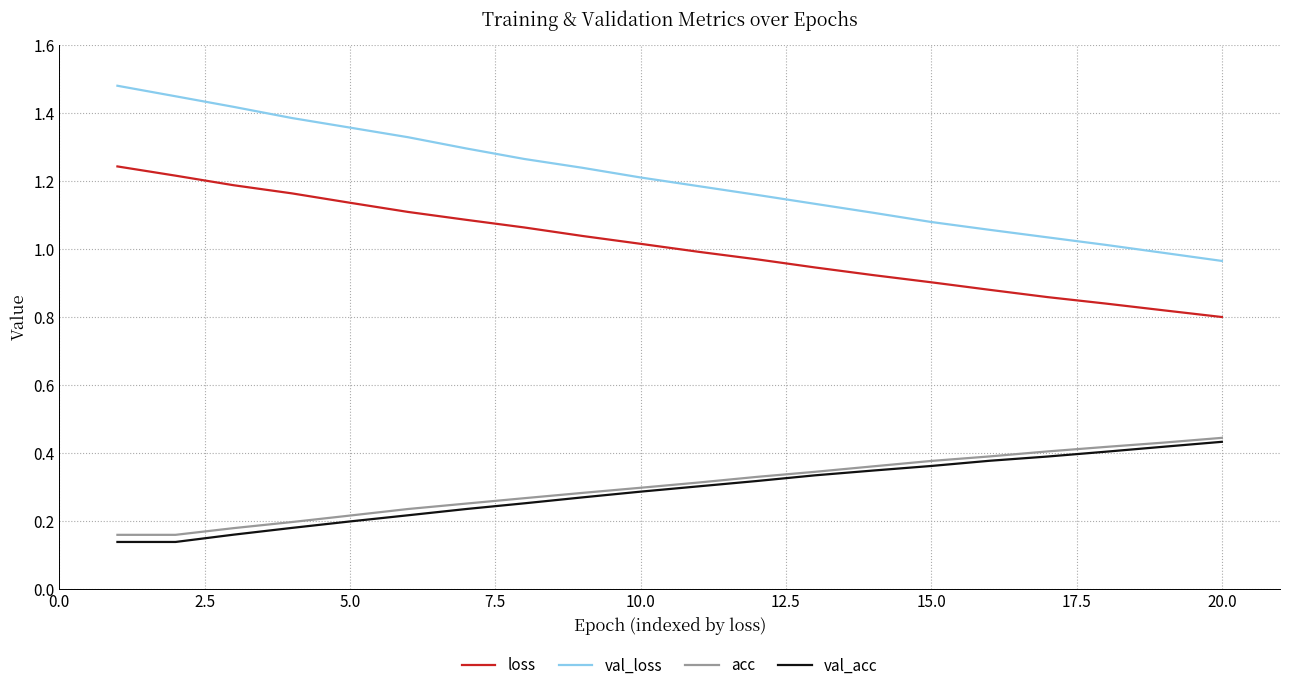

True or false: val_acc and loss intersect in this chart.

False